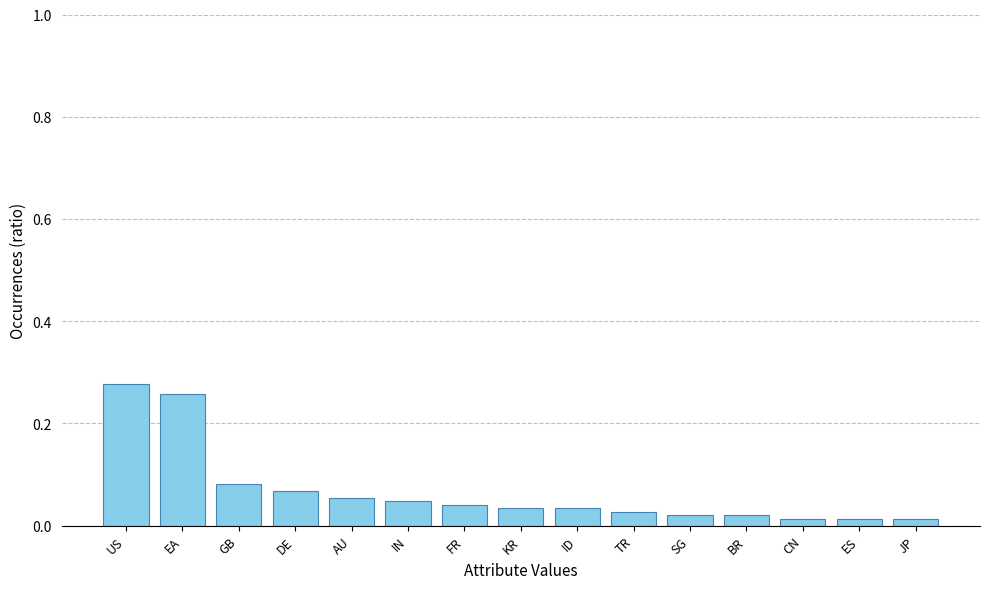

What is the sum of all values?

1.0